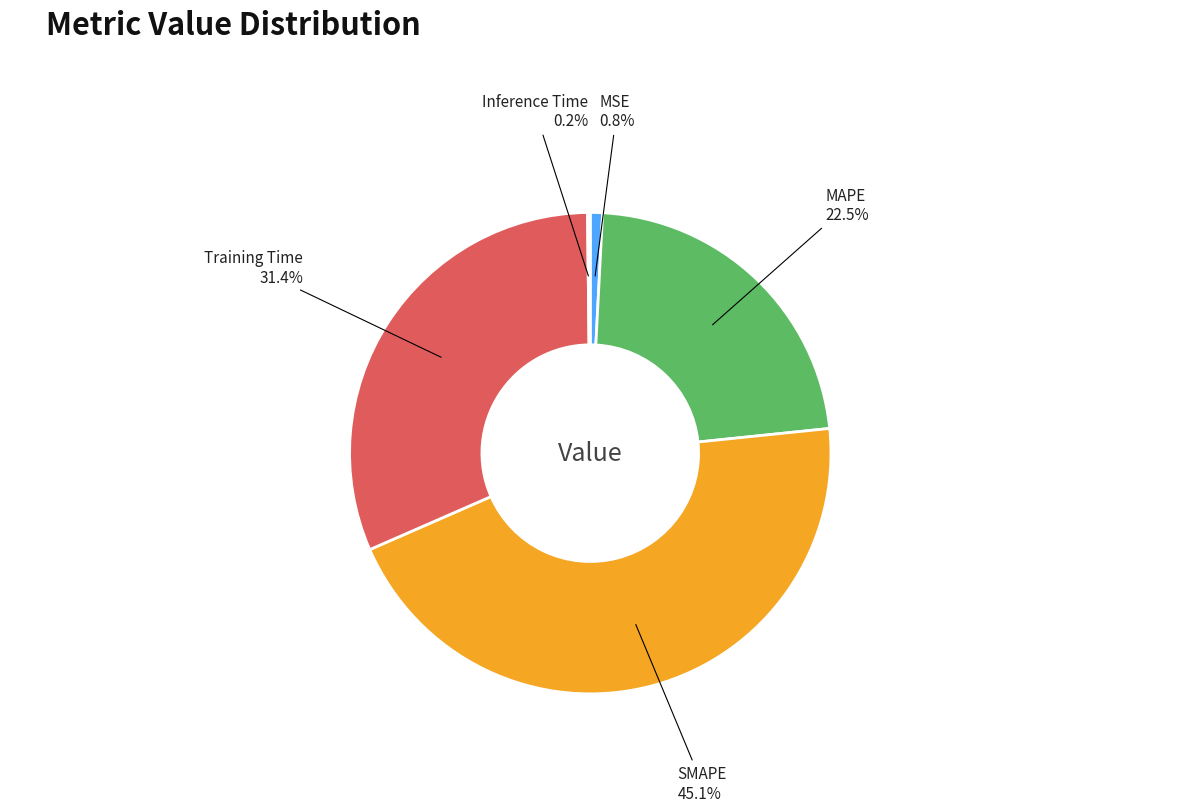

Is there any slice that represents more than half of the pie?

No